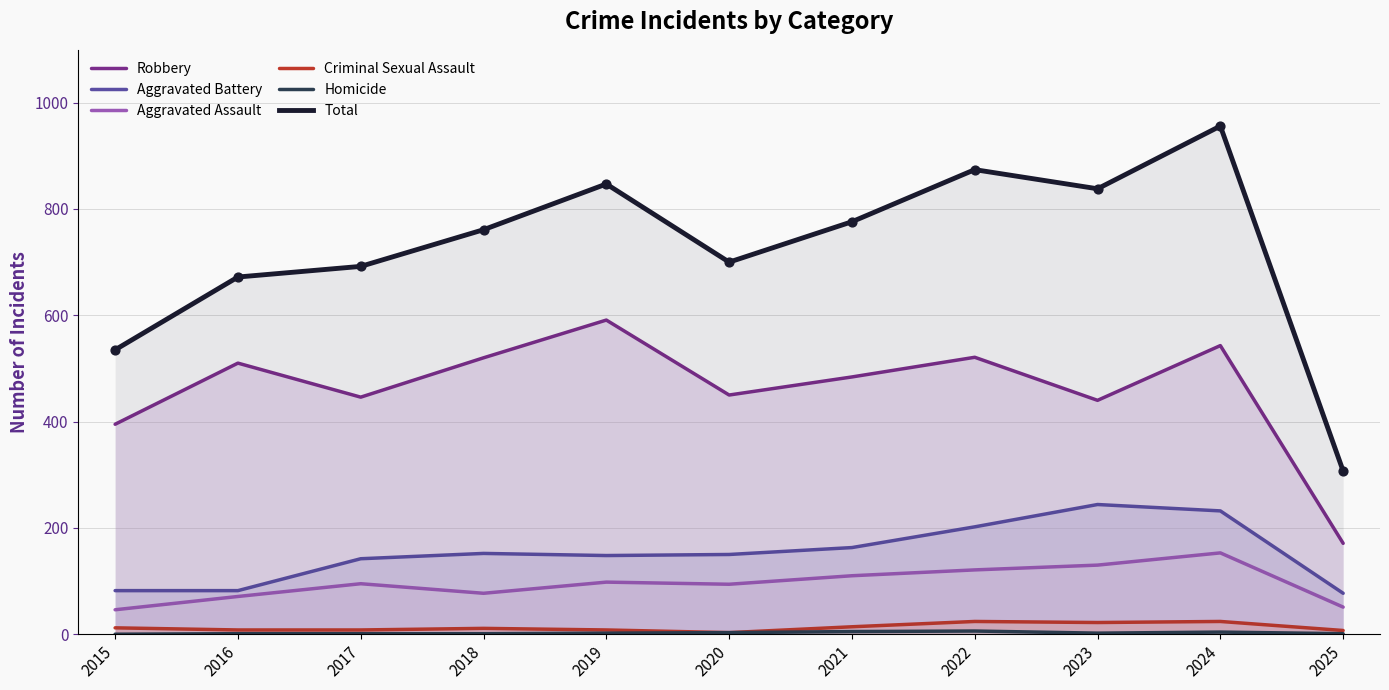

At which category is the sum across all series the highest?

2024